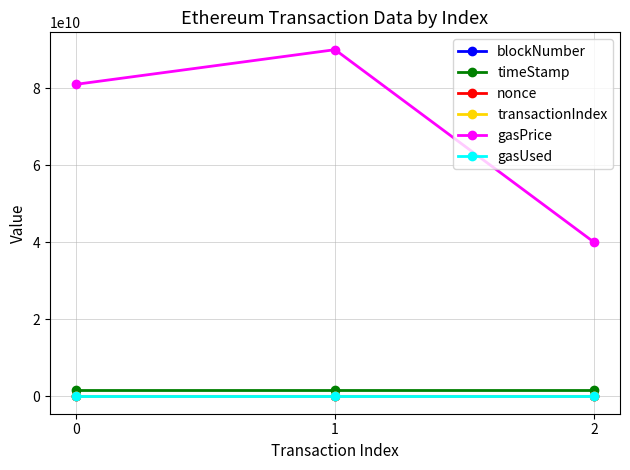

What are all the series names shown in the legend?

blockNumber, timeStamp, nonce, transactionIndex, gasPrice, gasUsed